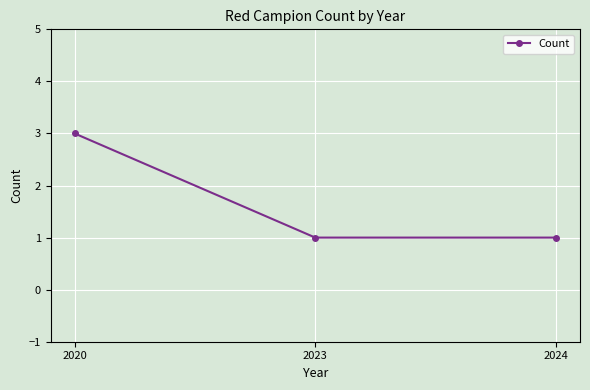

What is the value of the 2nd point from the left?

1